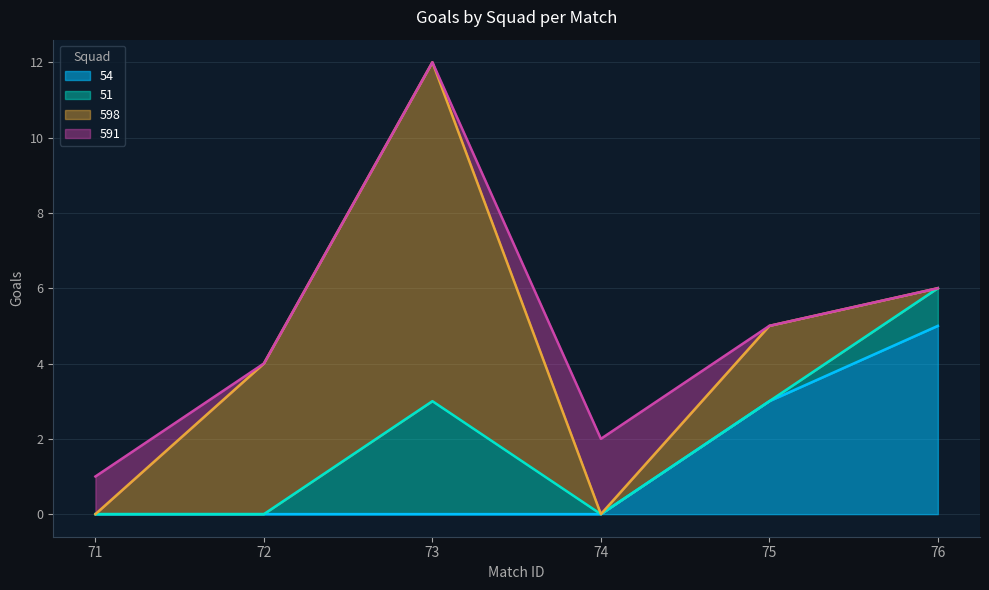

True or false: 591 has a value of -1 at 72.

False